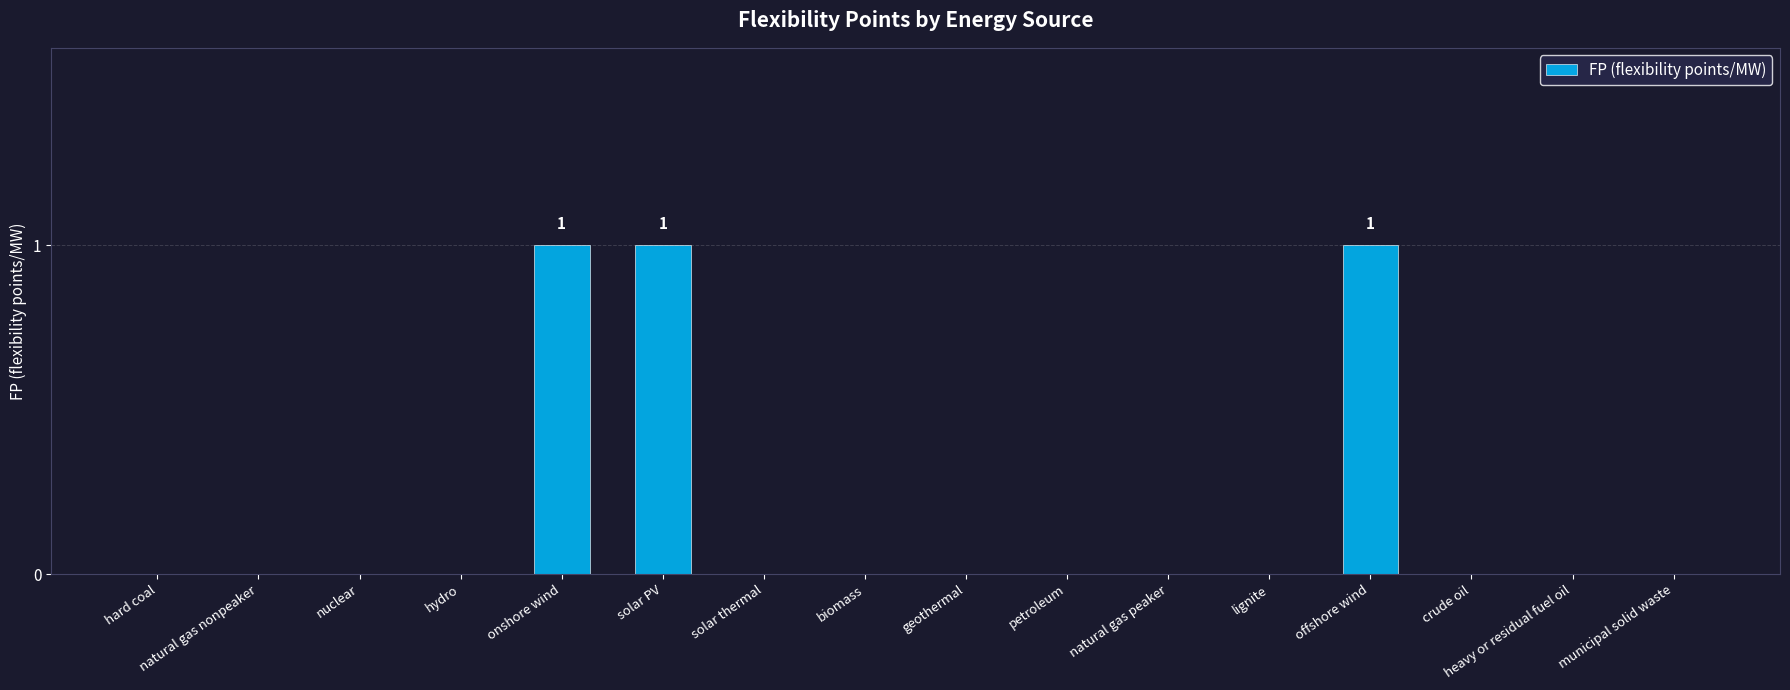

The value at natural gas peaker is 0. True or false?

True